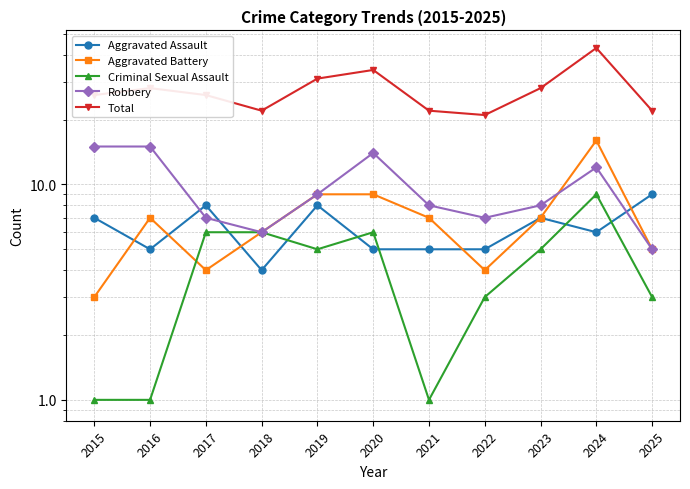

Which series has the widest spread of values?

Total